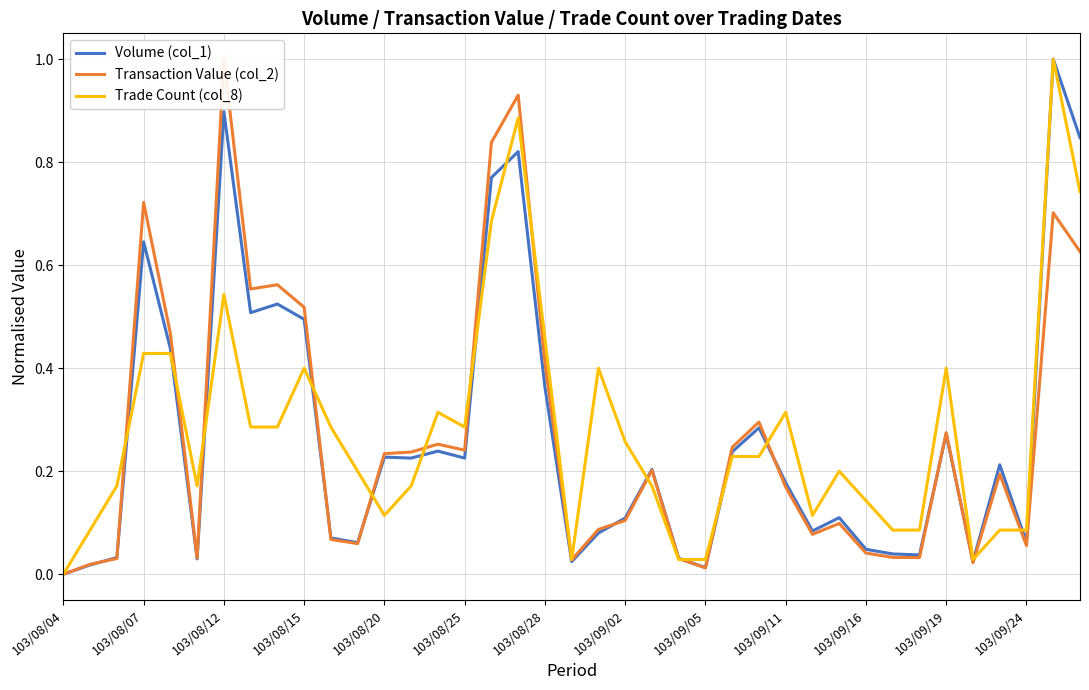

The value of Volume (col_1) at 103/08/04 is 0.0. True or false?

True